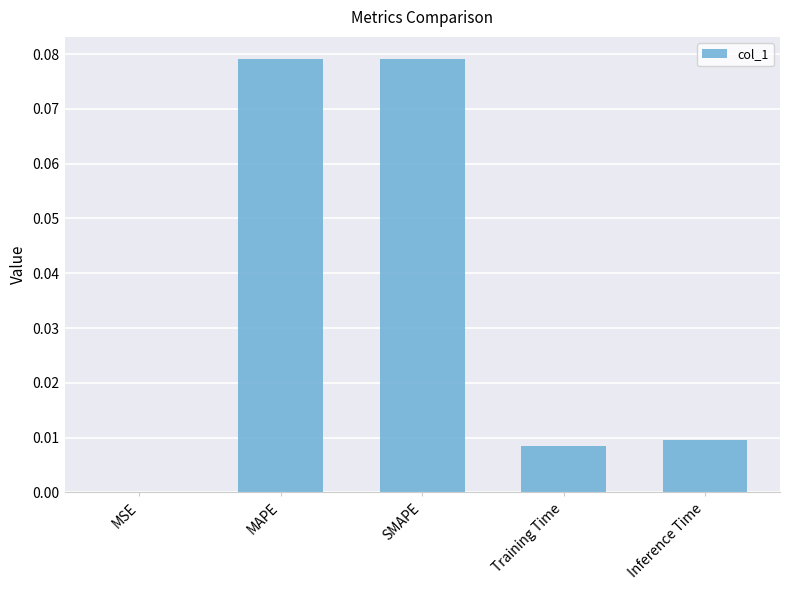

Which has a higher value, MSE or Inference Time?

Inference Time